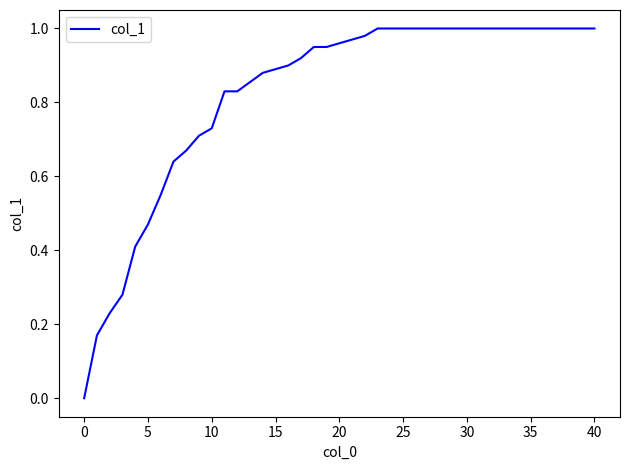

True or false: there are more than 1 points higher than both neighbors.

False